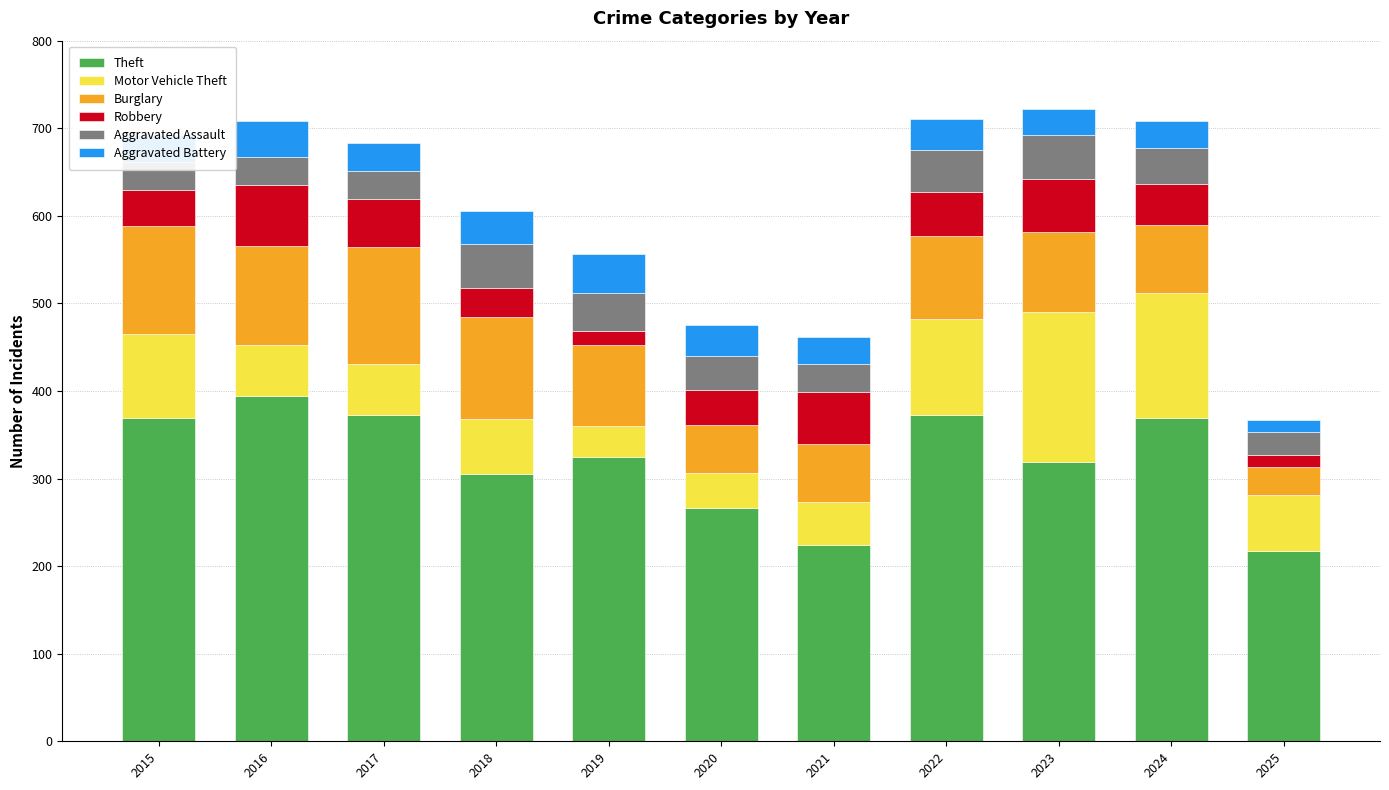

How many bars are there in total?

11